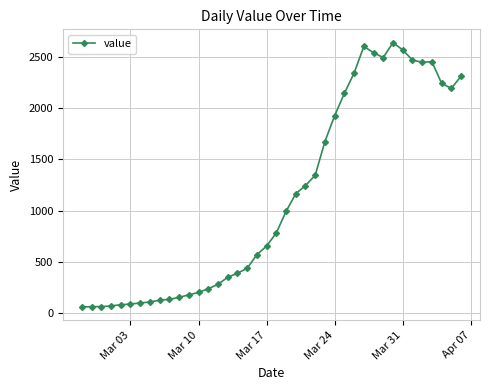

Is this an area chart (filled region under the line)?

No